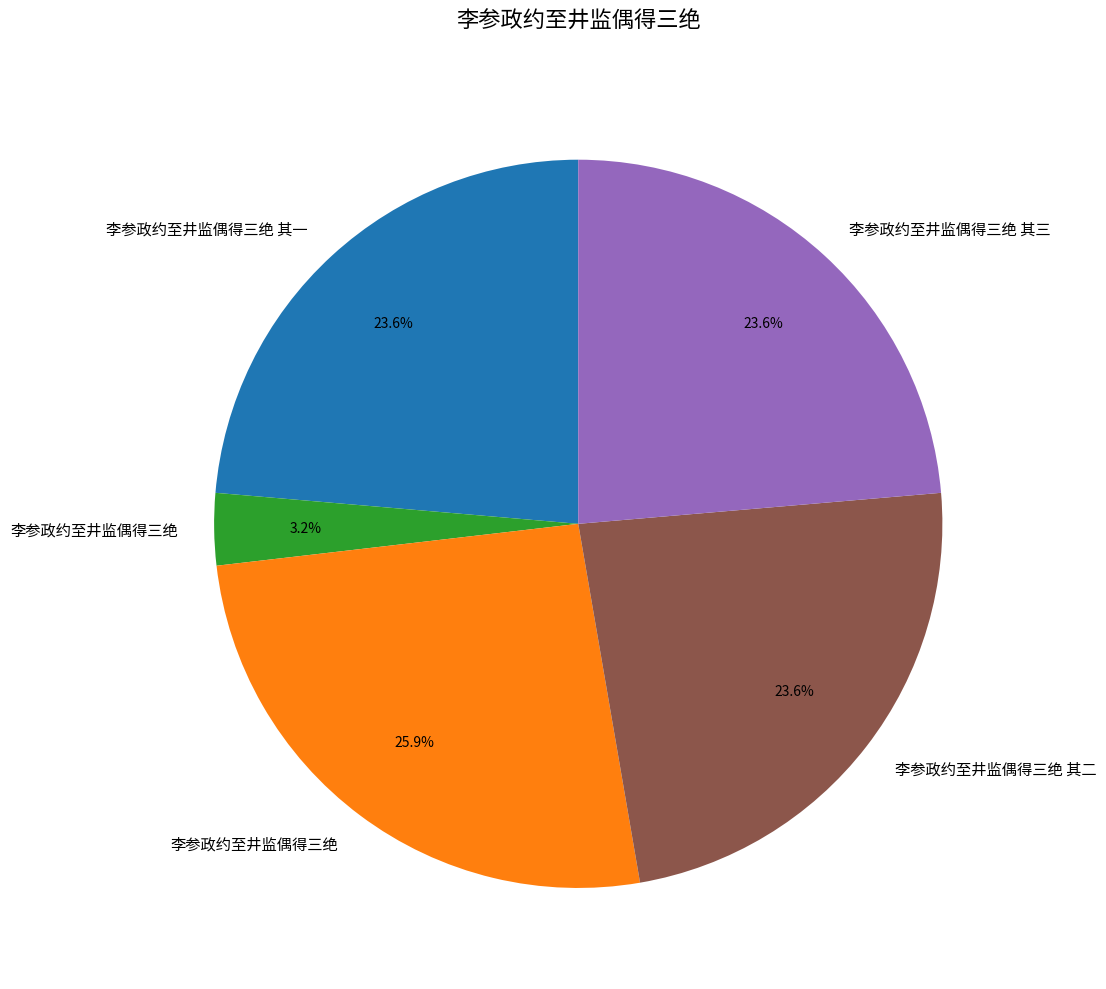

Does any single category account for the majority?

No